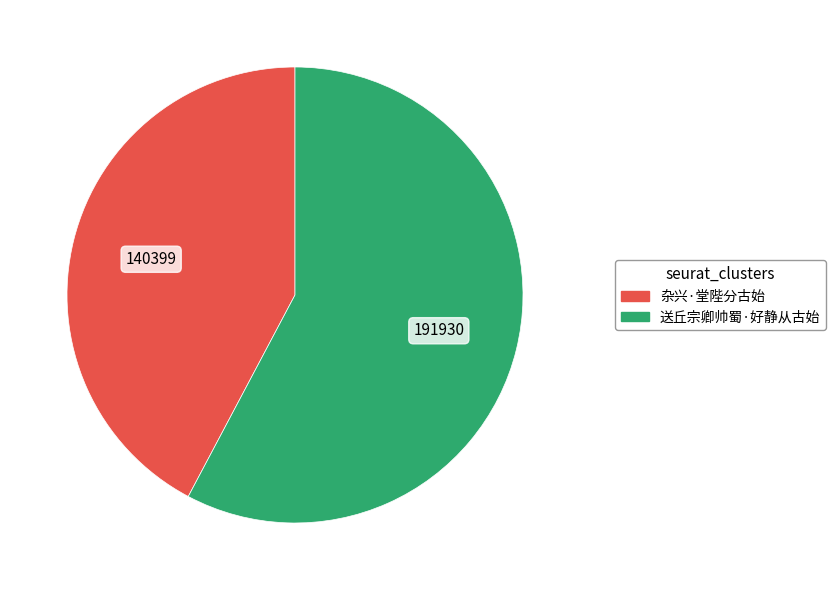

How many segments does this pie chart have?

2